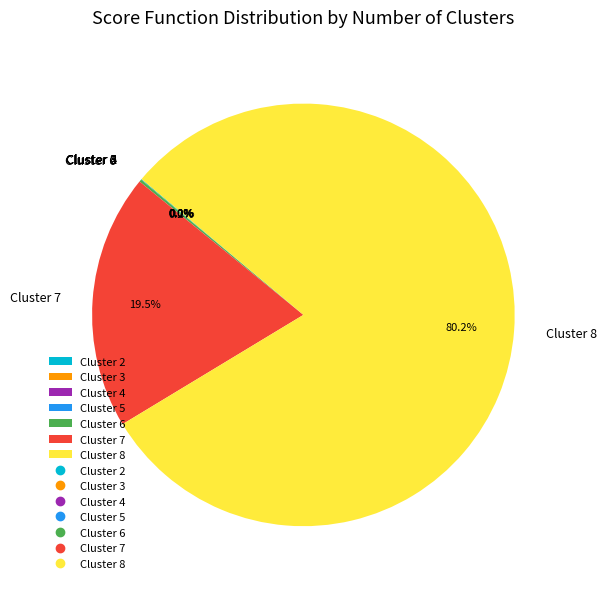

Which category has the biggest portion of the pie?

Cluster 8